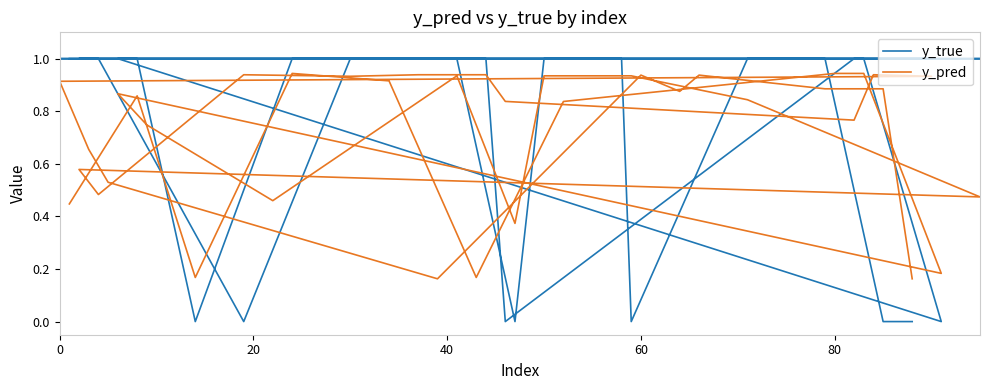

Rank the series by their average value, from lowest to highest.

y_pred, y_true